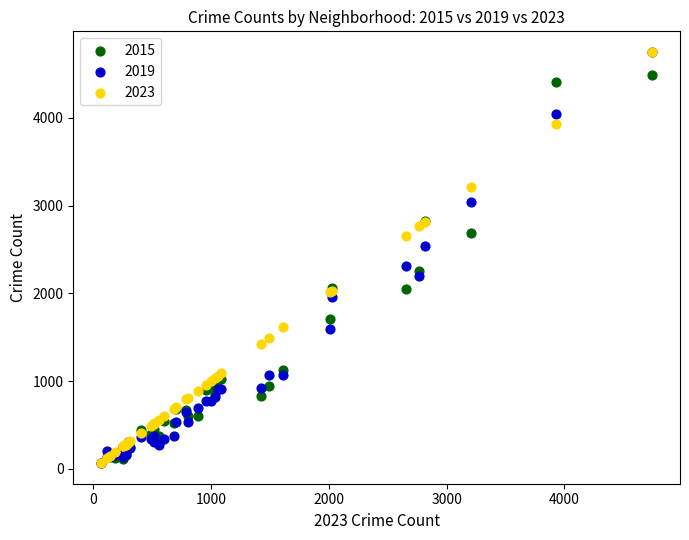

What are all the series names shown in the legend?

2015, 2019, 2023